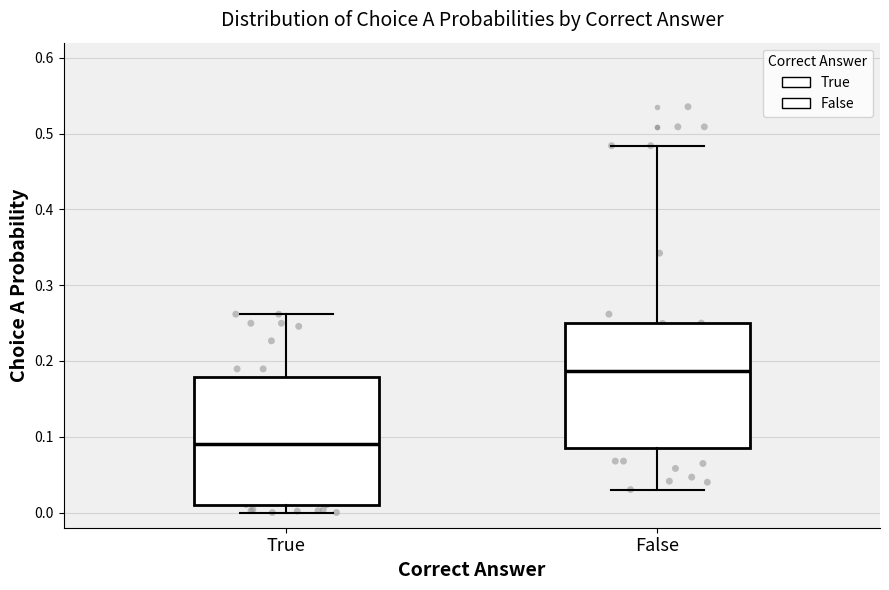

Where does the median line of the box for False sit on the y-axis? The values are not printed on the chart, so give them approximately, as read against the axis.

0.19